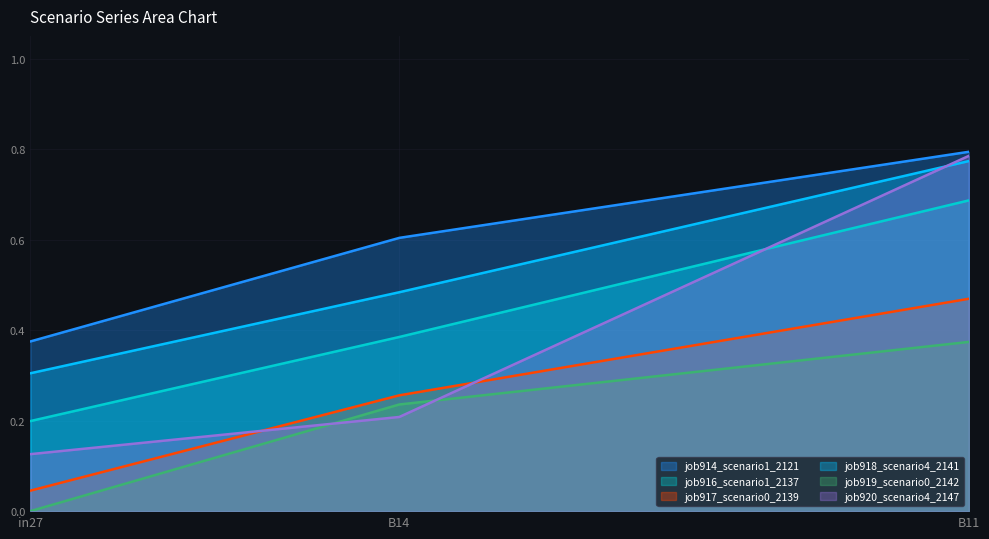

What is the difference between the maximum and minimum values in the job914_scenario1_2121 series?

0.4